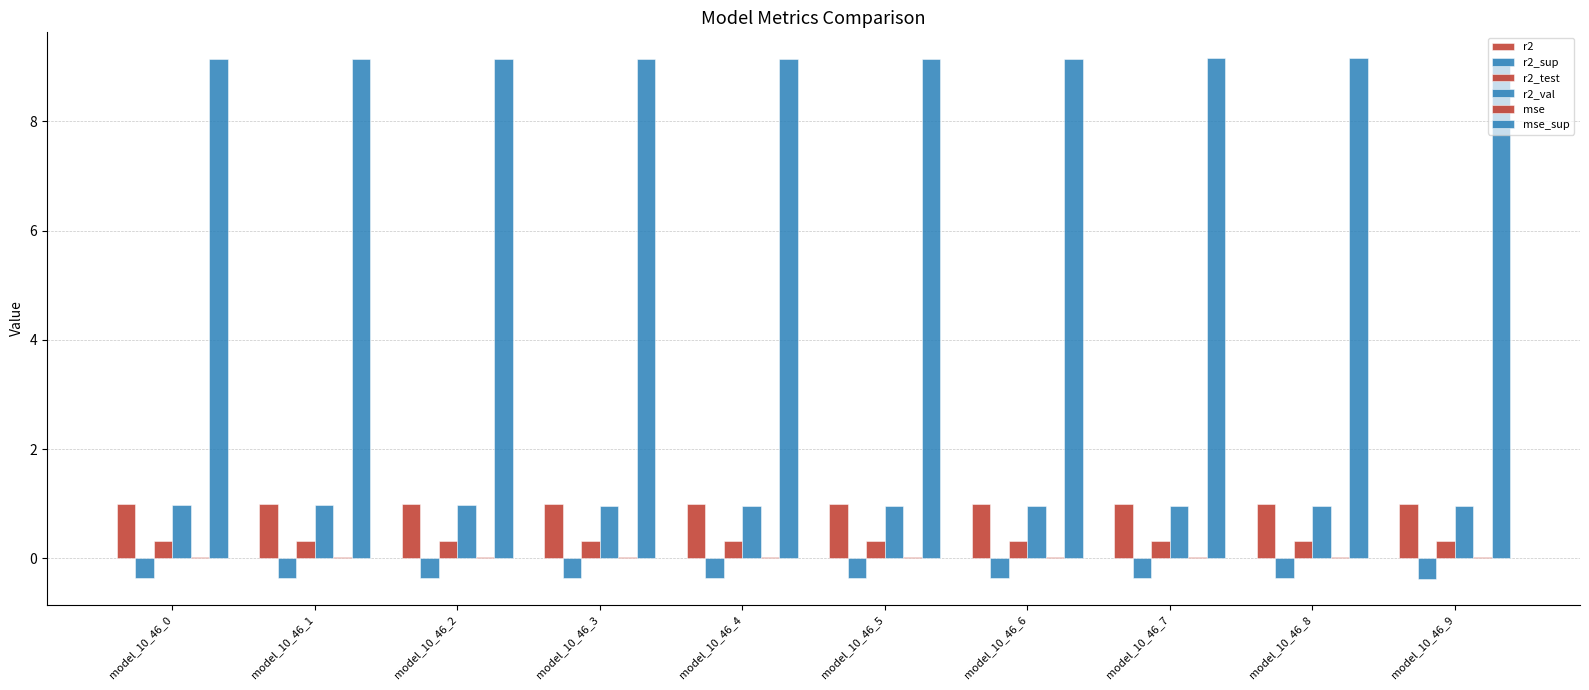

The value of r2 at model_10_46_7 is 0.4. True or false?

False